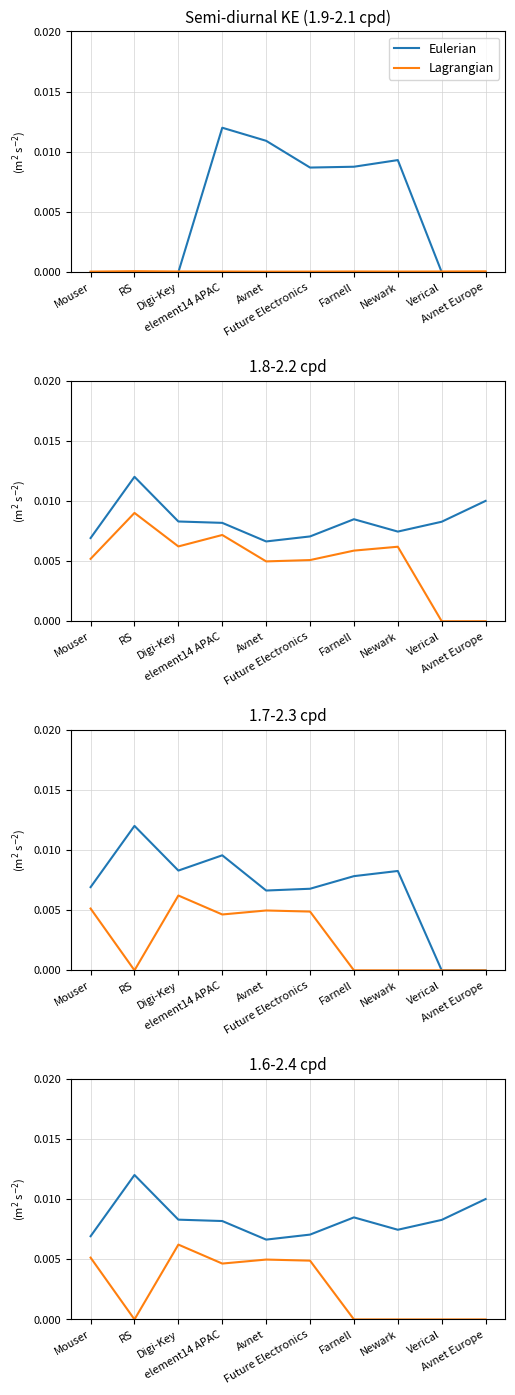

Which series changed the most between Verical and Avnet Europe?

Eulerian